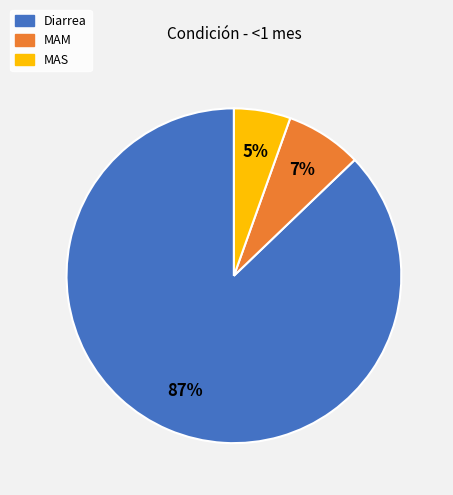

Rank the categories by value from highest to lowest.

Diarrea, MAM, MAS